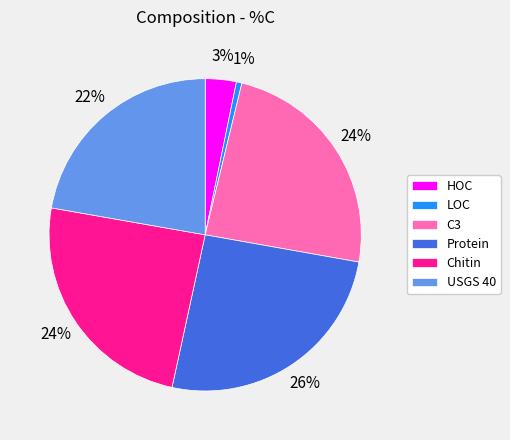

To the nearest percent, what is the average slice percentage?

17%